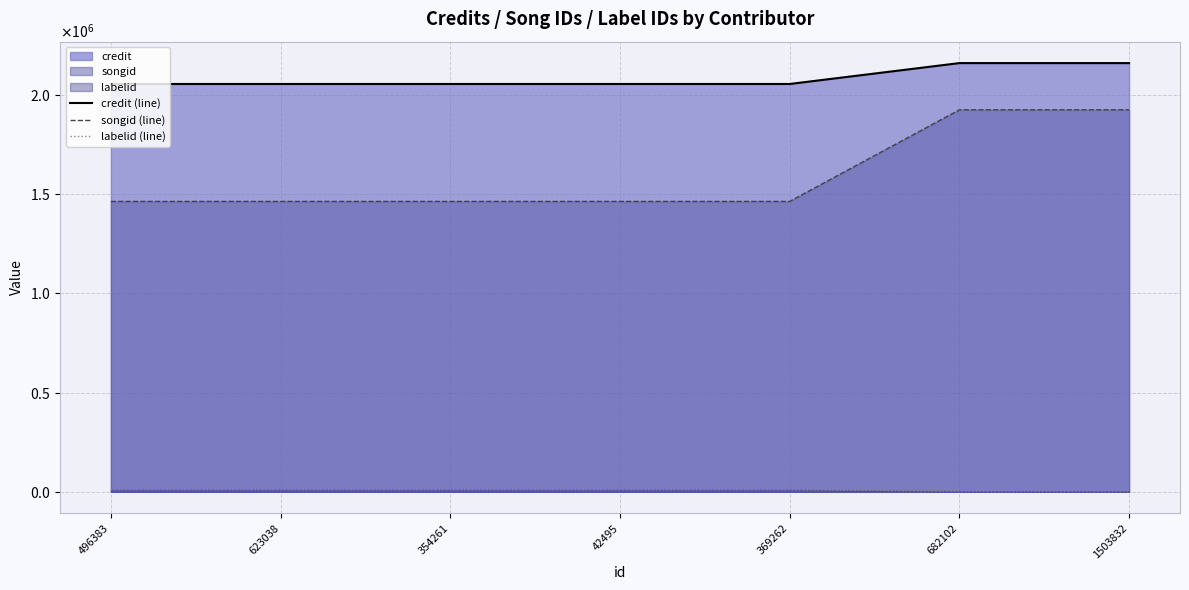

What position from the right is 42495?

4